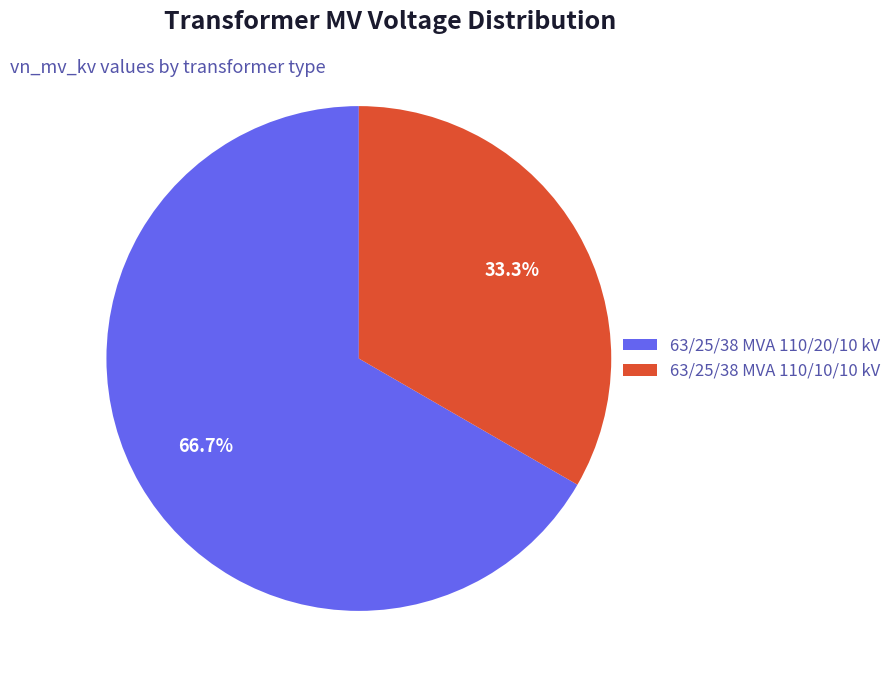

Combined, do 63/25/38 MVA 110/10/10 kV and 63/25/38 MVA 110/20/10 kV account for over 50%?

Yes